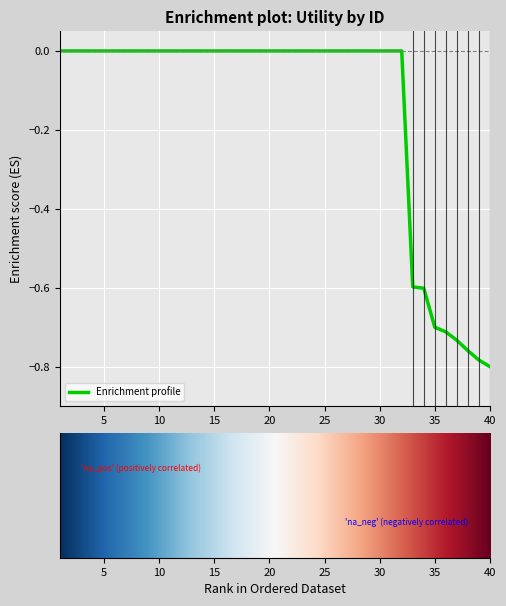

What is the difference between the maximum and minimum values?

0.8